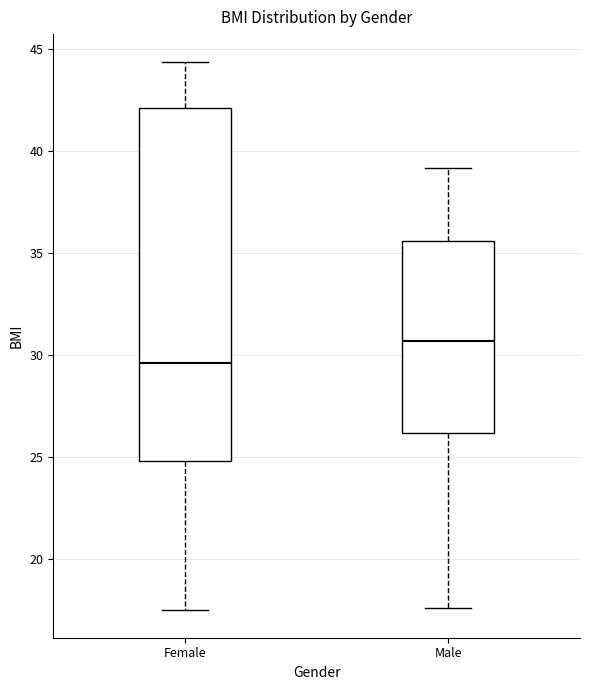

Reading left to right, read every box against the y-axis: the position of its median line, the range the box covers, and the ends of its whiskers. The values are not printed on the chart, so give them approximately, as read against the axis.

Female: median 29.5, box 25.0 to 42.0, whiskers 17.5 to 44.5
Male: median 30.5, box 26.0 to 35.5, whiskers 17.5 to 39.0